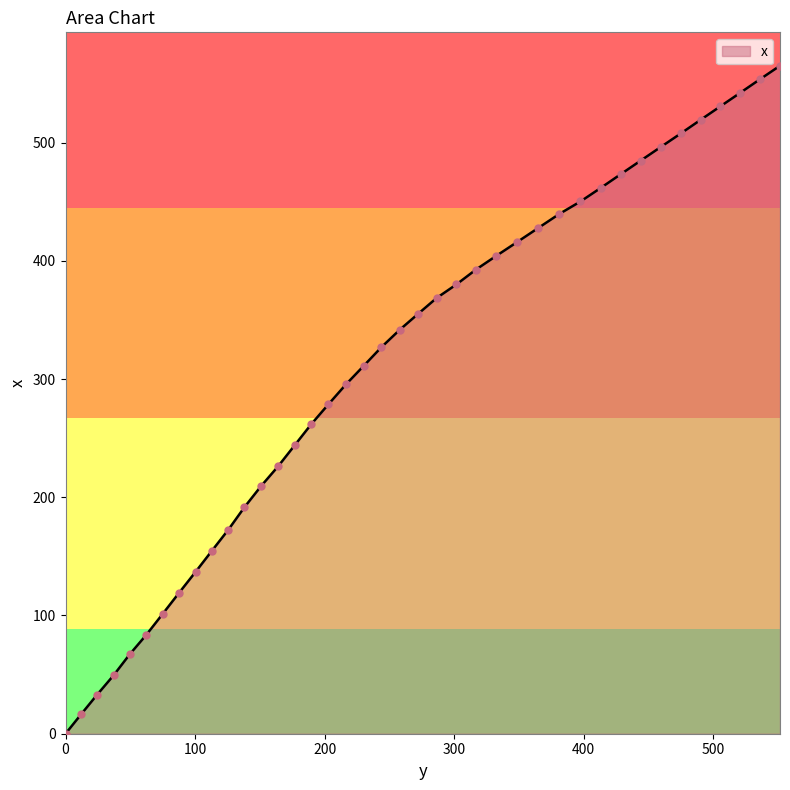

What is the greatest value displayed?

565.0